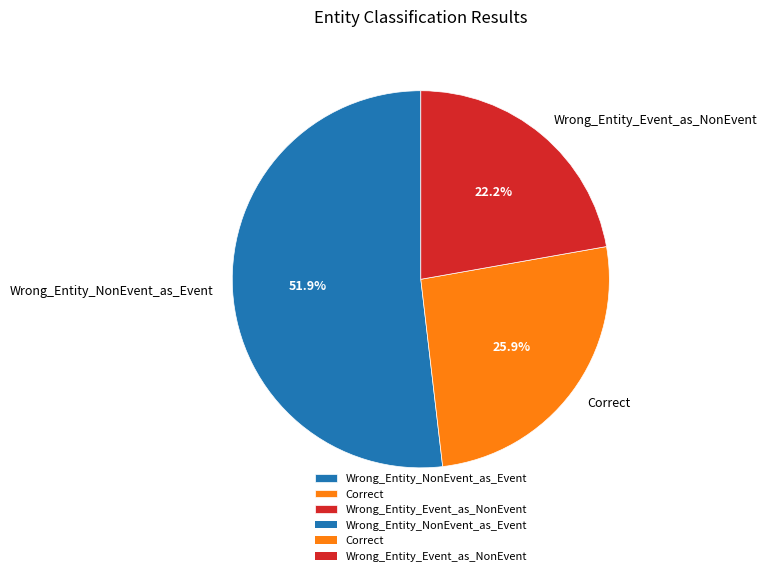

To the nearest percent, what is the difference between the largest and smallest slice percentages?

30%